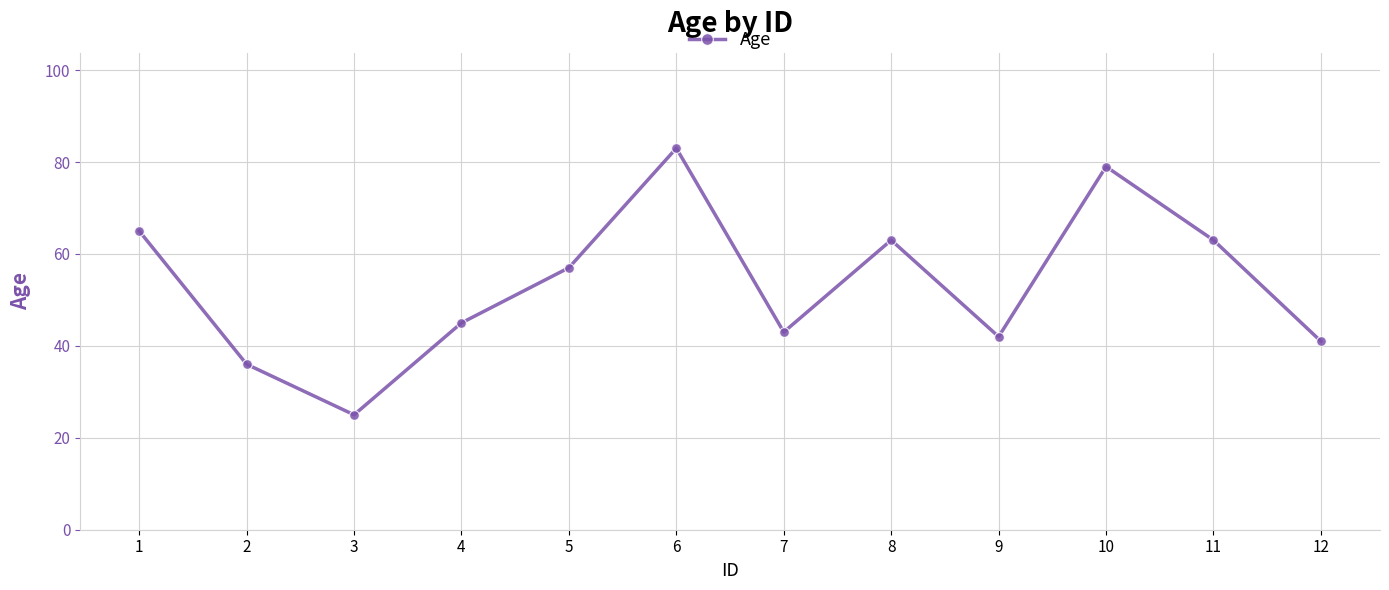

Which label corresponds to the largest value in the chart?

6